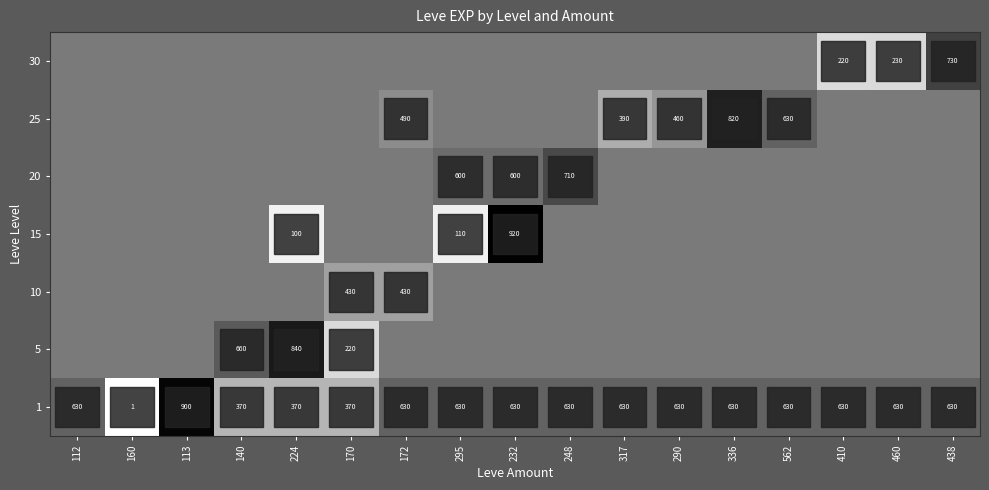

The 15 series shows 598 at 232. True or false?

False